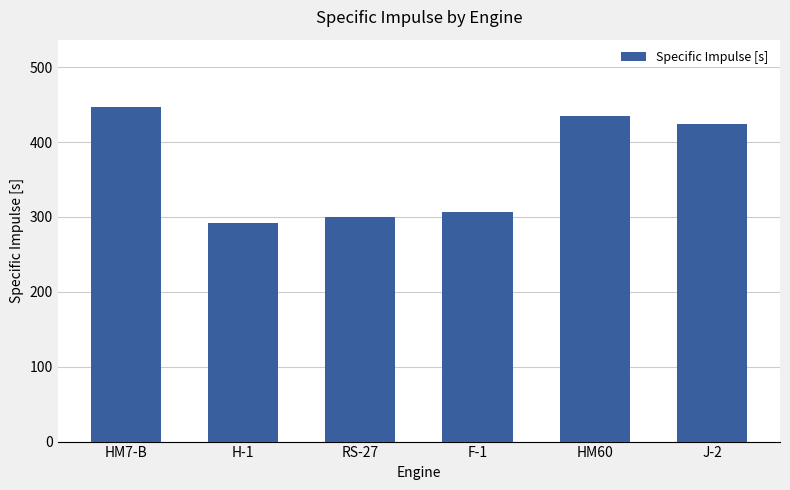

Reading left to right, what are all the values shown in this chart?

HM7-B=447.3	H-1=292.4	RS-27=300.5	F-1=306.2	HM60=435.3	J-2=424.4